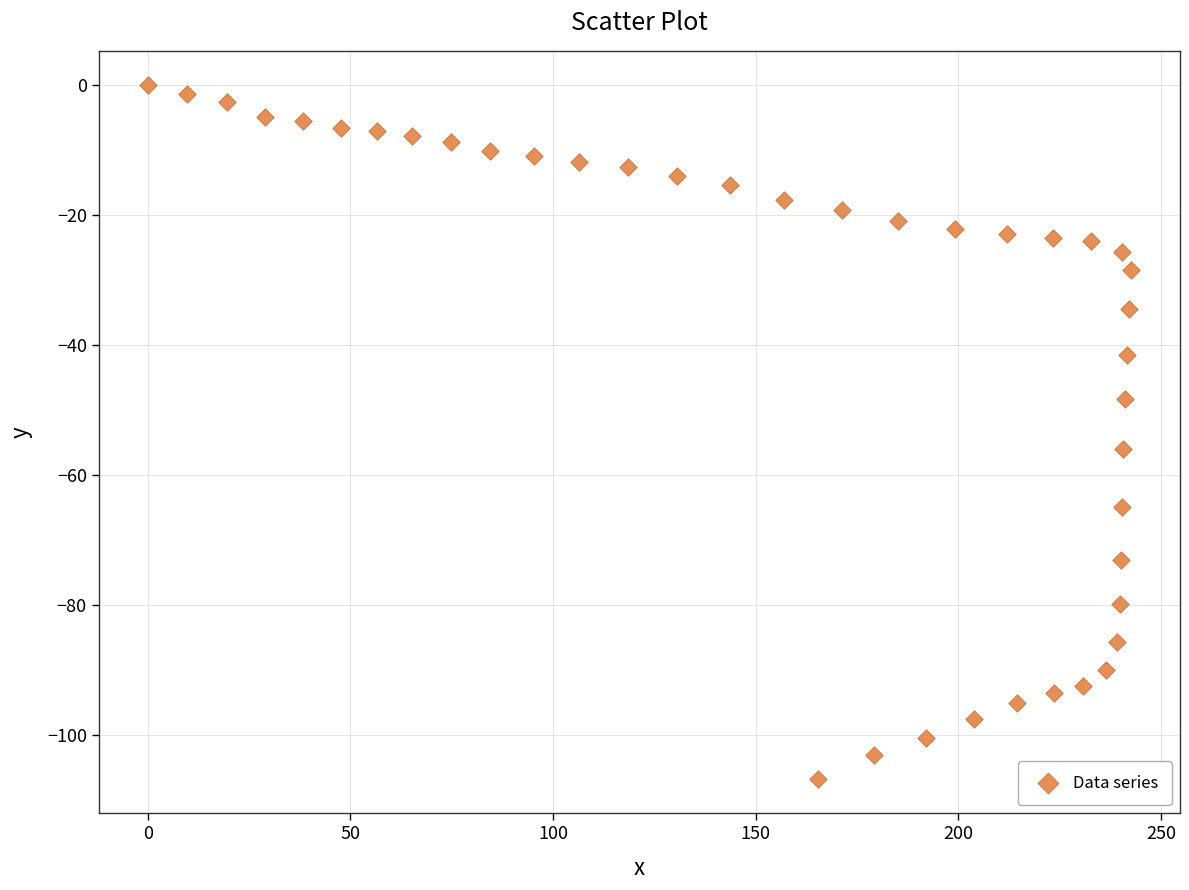

What Y value in the scatter plot is closest to -53?

-56.0